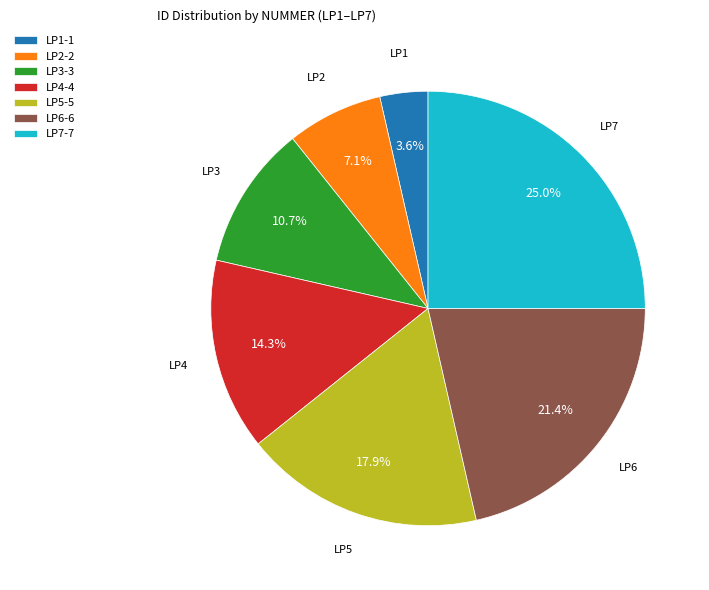

To the nearest percent, what is the average slice percentage?

14%